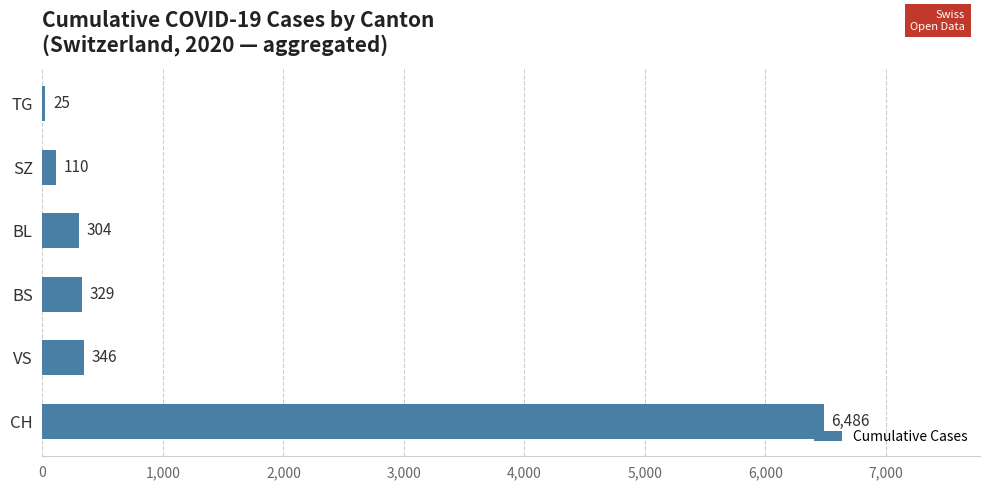

Are the bars grouped side by side (vs. stacked)?

No